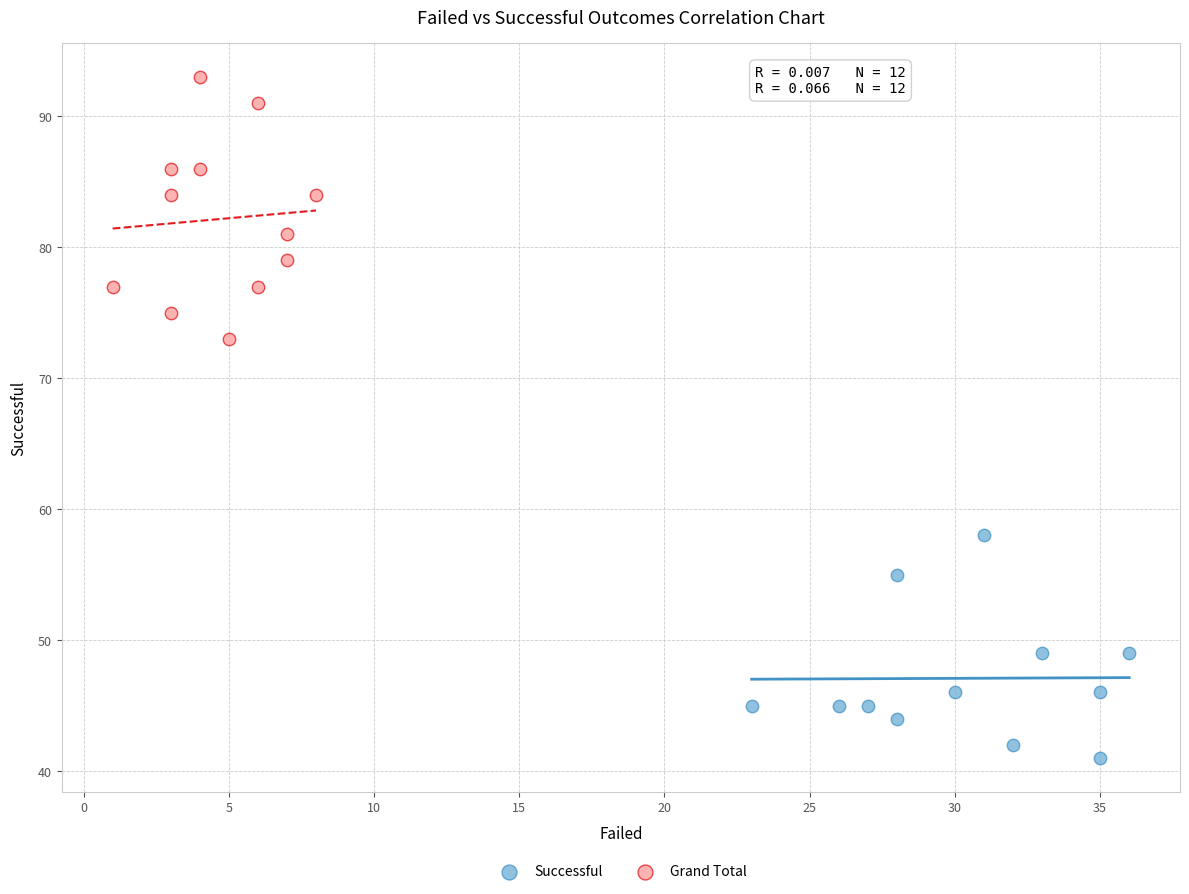

Which series reaches the maximum Y coordinate?

Grand Total